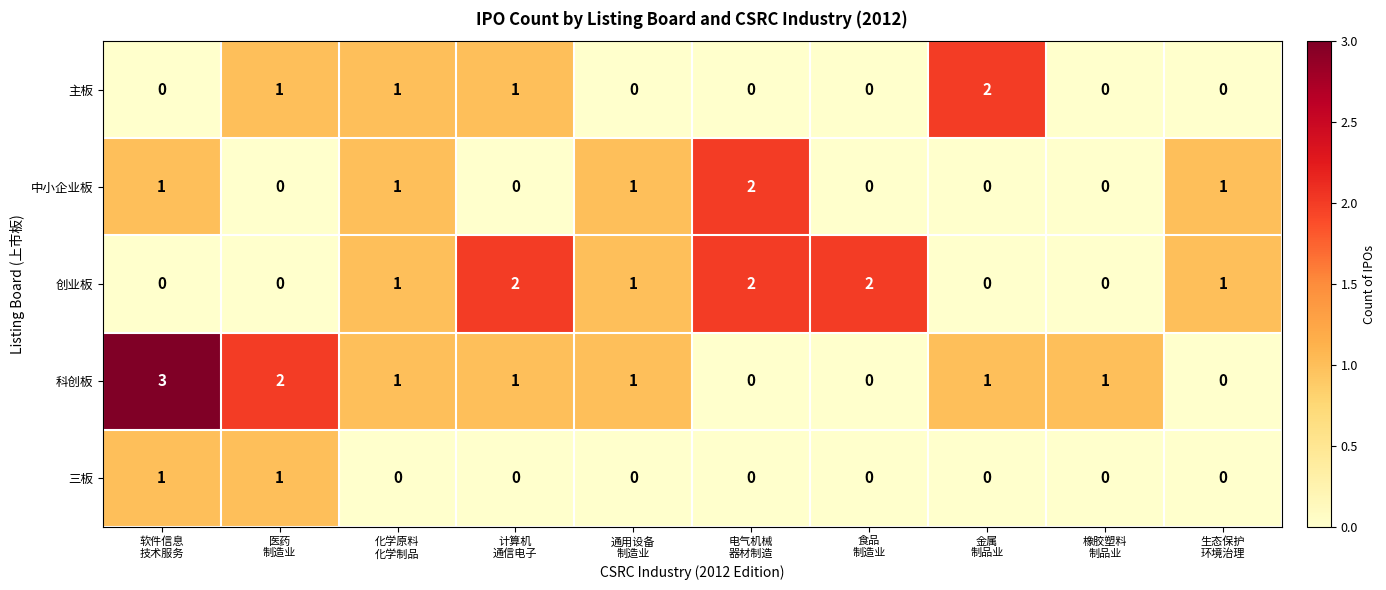

Count the 主板 values in the range 0 to 1.

9